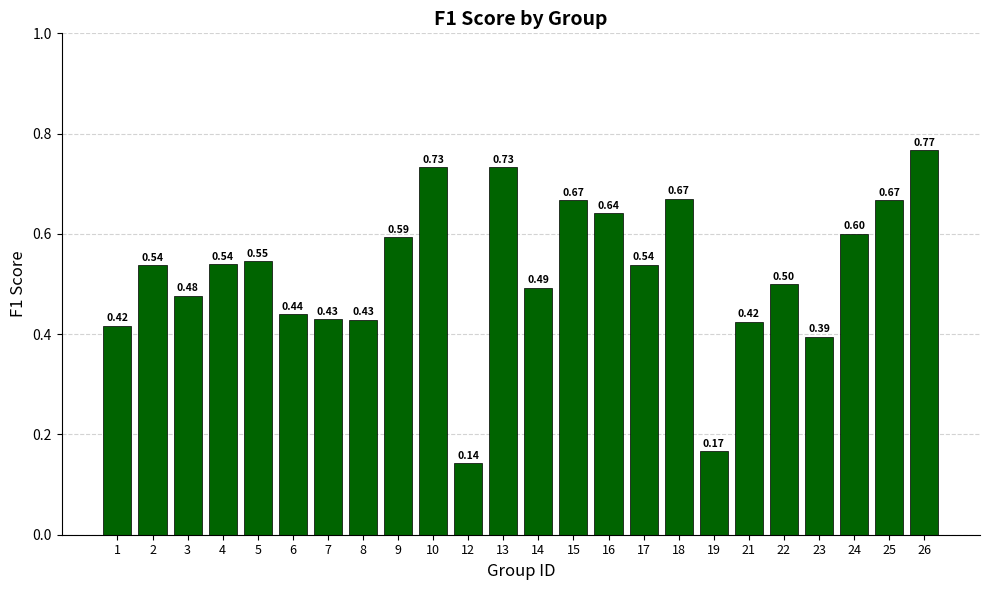

What is the difference between the maximum and minimum values?

0.6